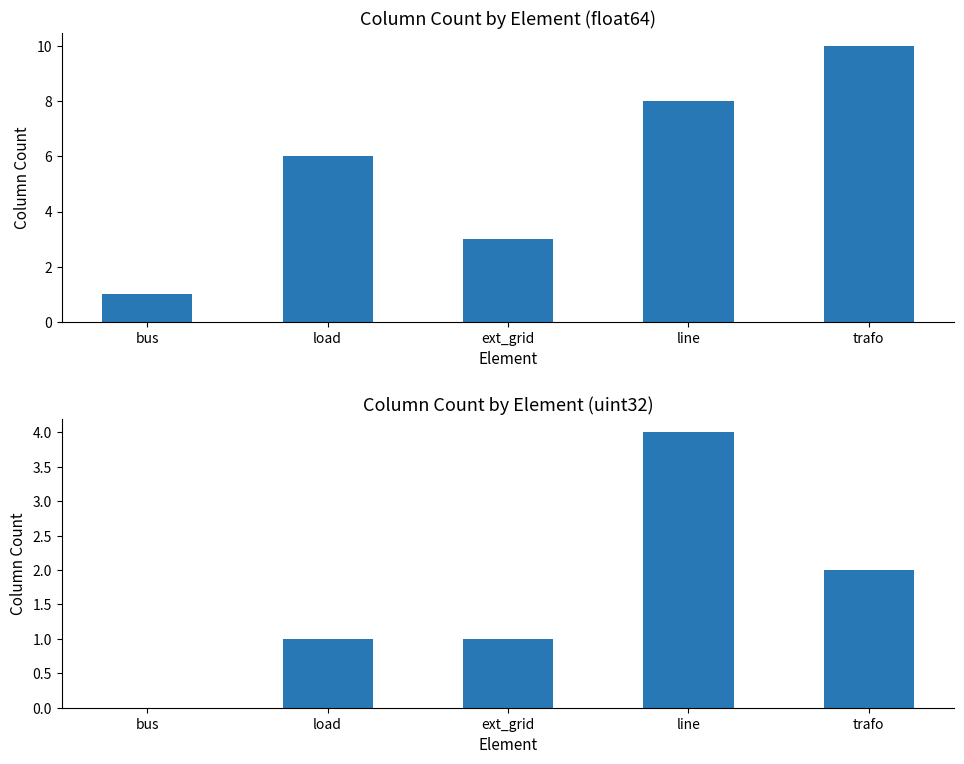

What is the difference between the maximum and minimum values in the float64 series?

9